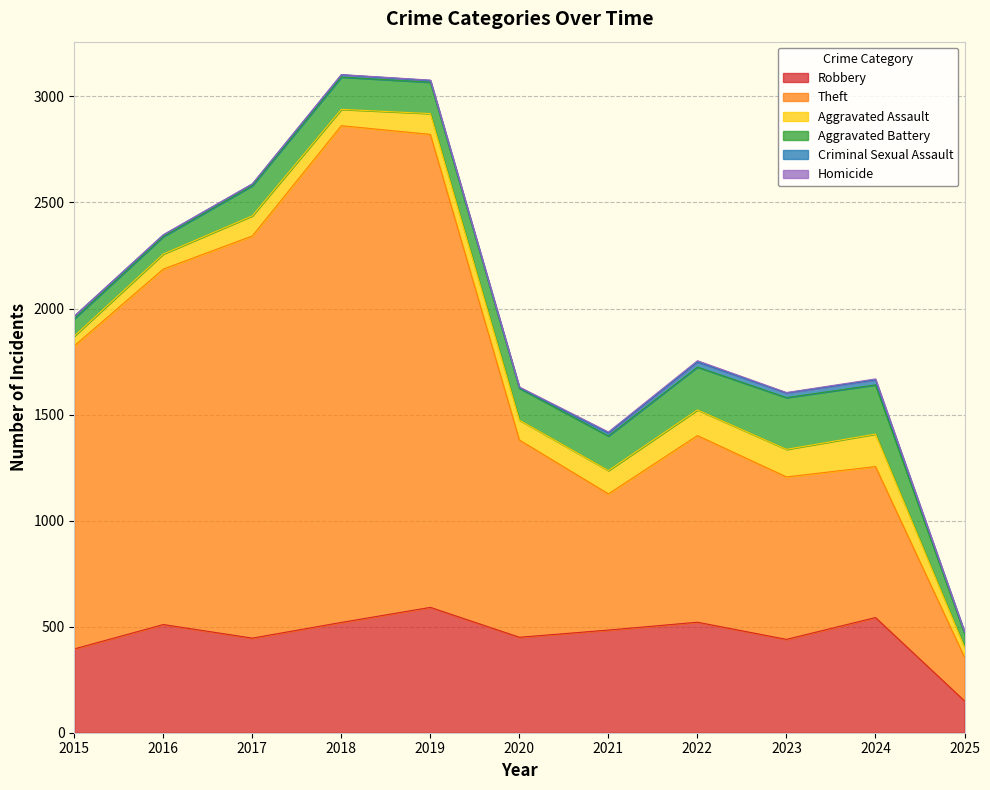

What is the maximum value shown in the chart?

2342